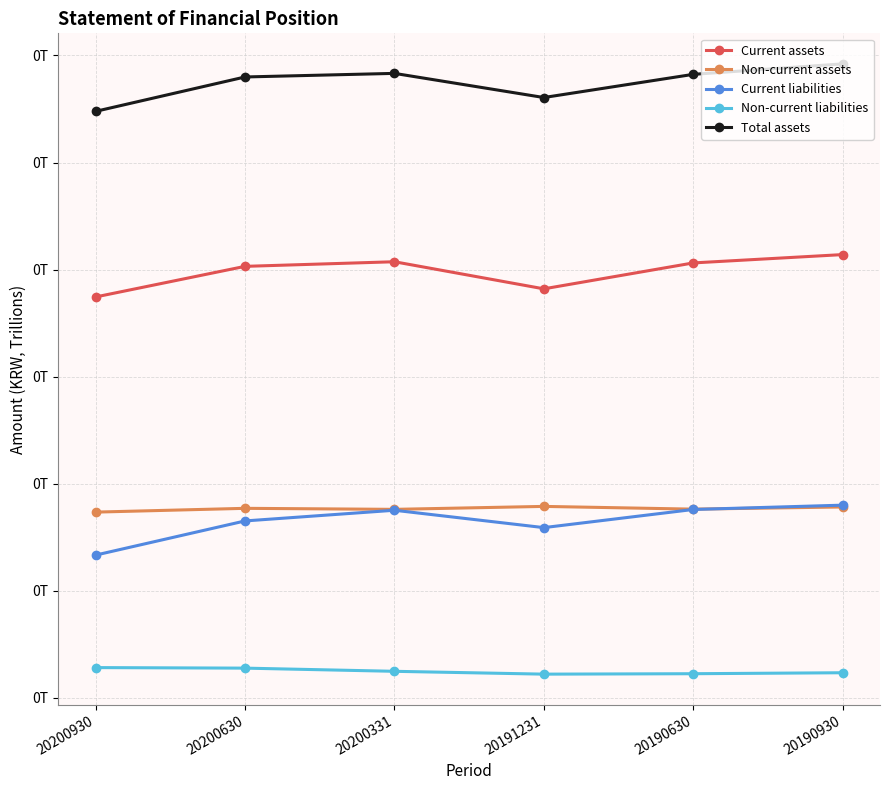

True or false: Total assets and Current assets cross at least once.

False